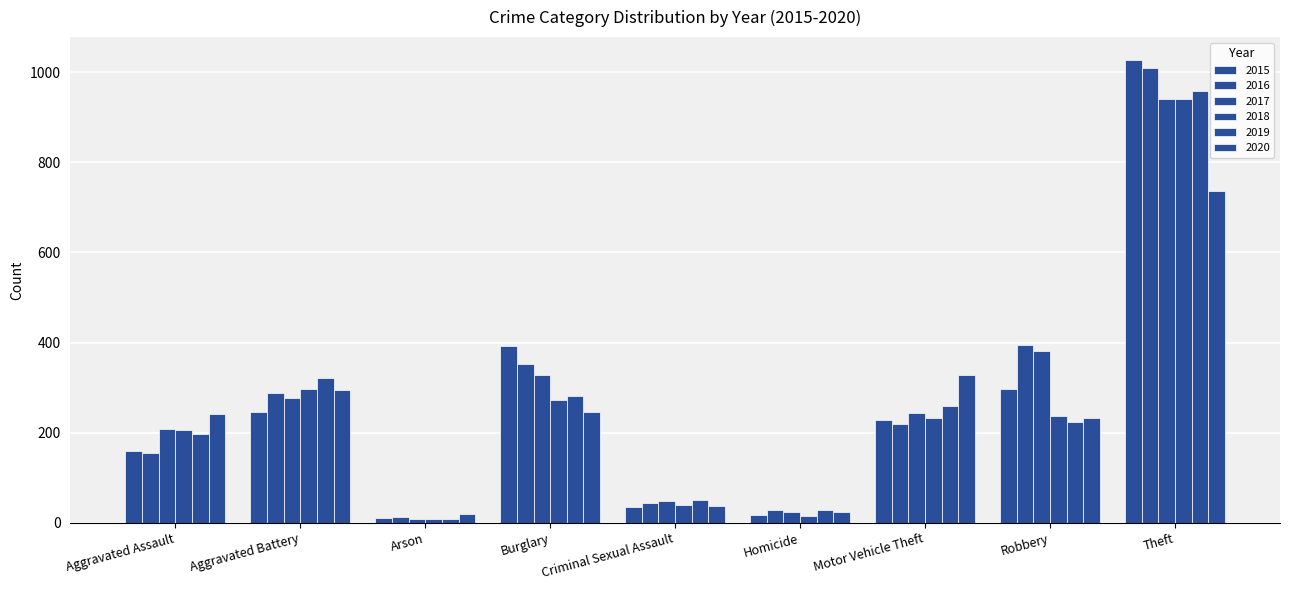

Reading left to right, extract all data points from this chart.

2015: Aggravated Assault=160	Aggravated Battery=246	Arson=11	Burglary=393	Criminal Sexual Assault=34	Homicide=17	Motor Vehicle Theft=228	Robbery=297	Theft=1027
2016: Aggravated Assault=154	Aggravated Battery=288	Arson=13	Burglary=352	Criminal Sexual Assault=43	Homicide=29	Motor Vehicle Theft=218	Robbery=394	Theft=1009
2017: Aggravated Assault=207	Aggravated Battery=277	Arson=9	Burglary=327	Criminal Sexual Assault=47	Homicide=24	Motor Vehicle Theft=243	Robbery=381	Theft=941
2018: Aggravated Assault=206	Aggravated Battery=297	Arson=9	Burglary=273	Criminal Sexual Assault=40	Homicide=15	Motor Vehicle Theft=232	Robbery=237	Theft=941
2019: Aggravated Assault=197	Aggravated Battery=321	Arson=8	Burglary=281	Criminal Sexual Assault=51	Homicide=27	Motor Vehicle Theft=260	Robbery=224	Theft=959
2020: Aggravated Assault=242	Aggravated Battery=294	Arson=20	Burglary=245	Criminal Sexual Assault=36	Homicide=24	Motor Vehicle Theft=328	Robbery=233	Theft=736